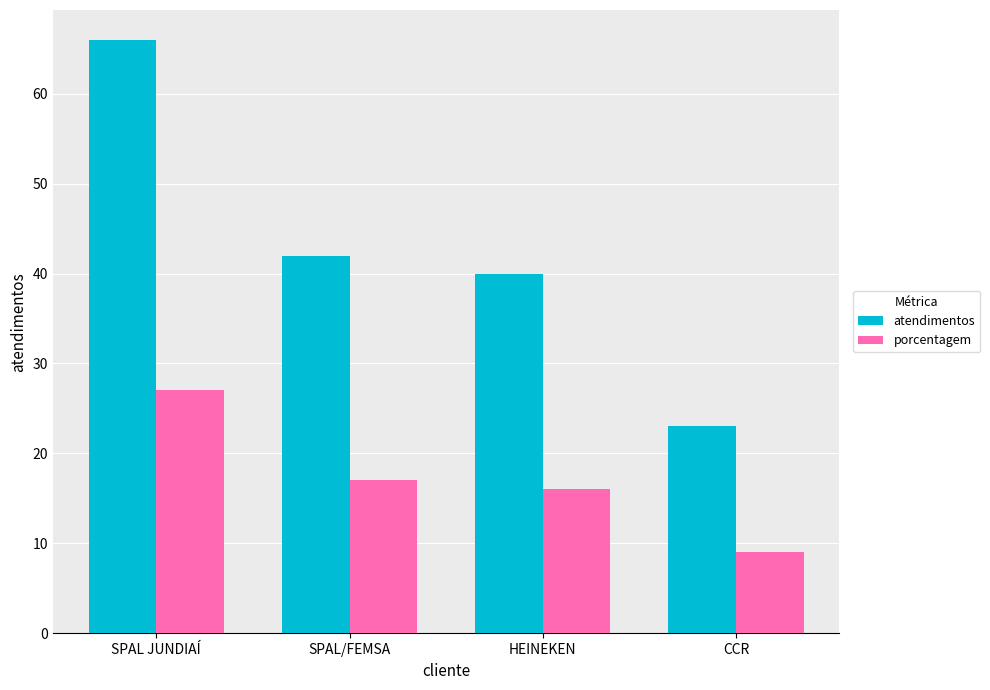

How many groups of bars are there?

4